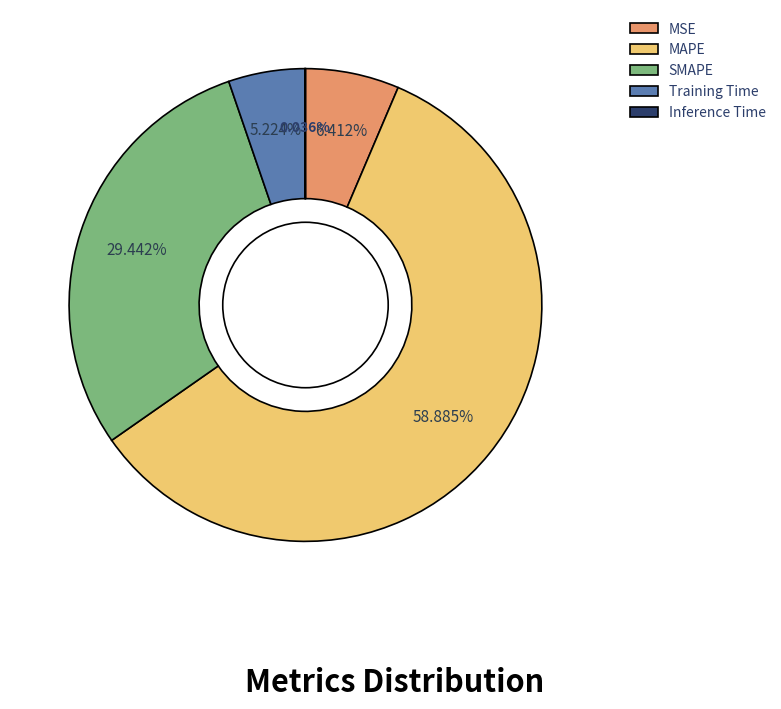

Which has a higher value, MAPE or MSE?

MAPE